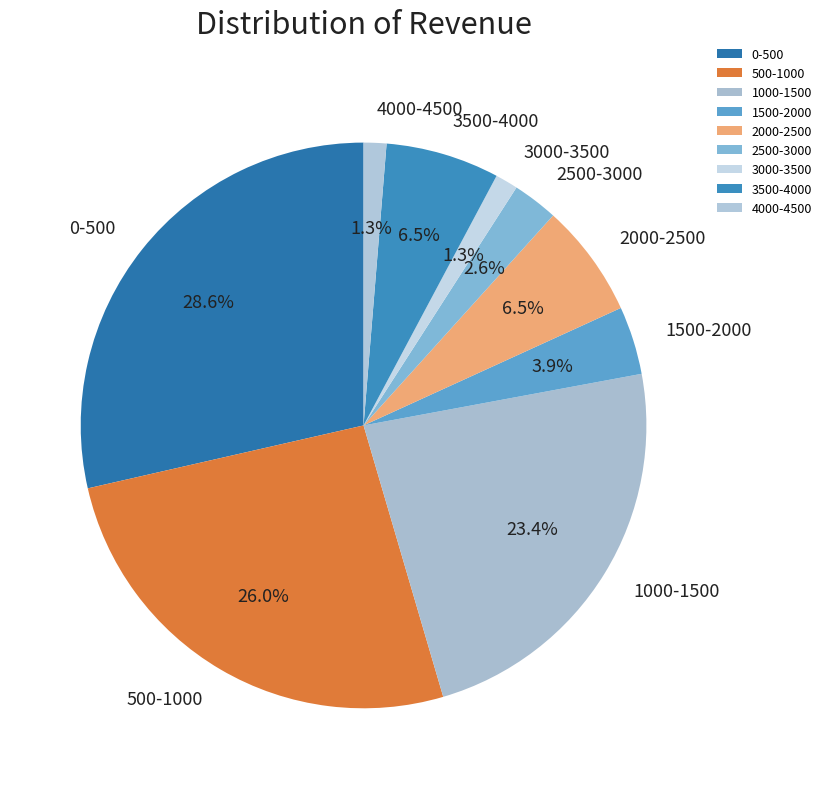

What percentage do 4000-4500 and 0-500 together represent?

29.9%